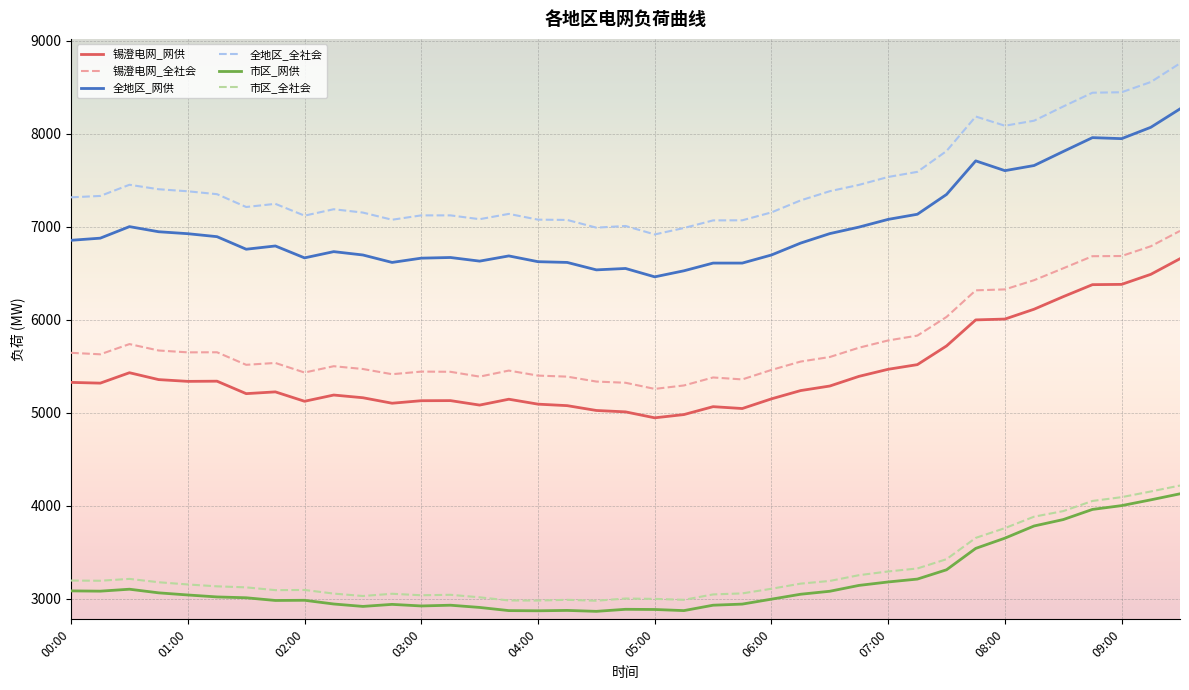

True or false: 锡澄电网_全社会 and 全地区_网供 intersect in this chart.

False